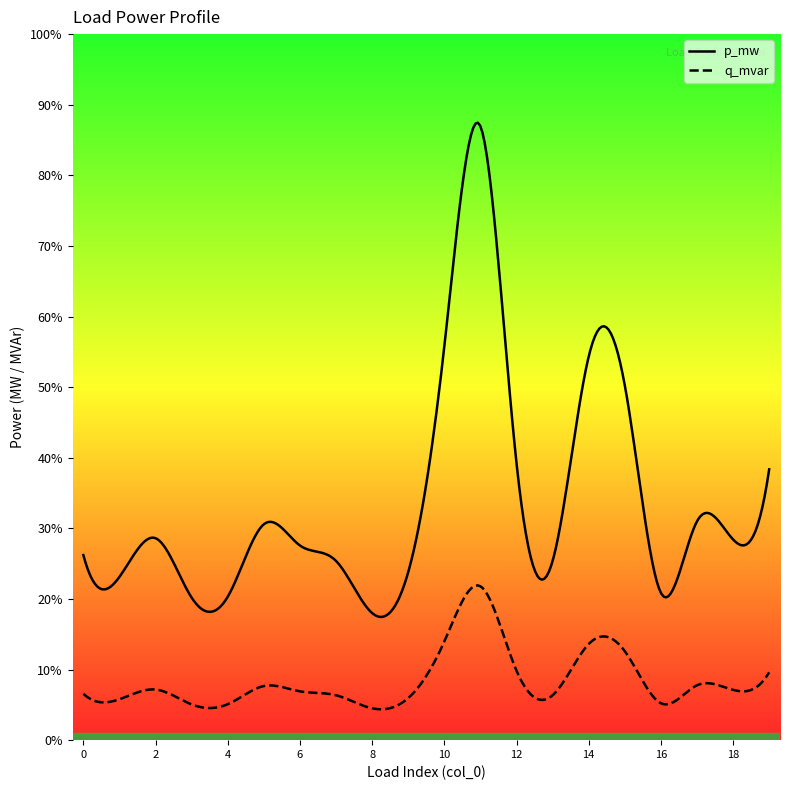

At how many categories does at least one series exceed 0?

20